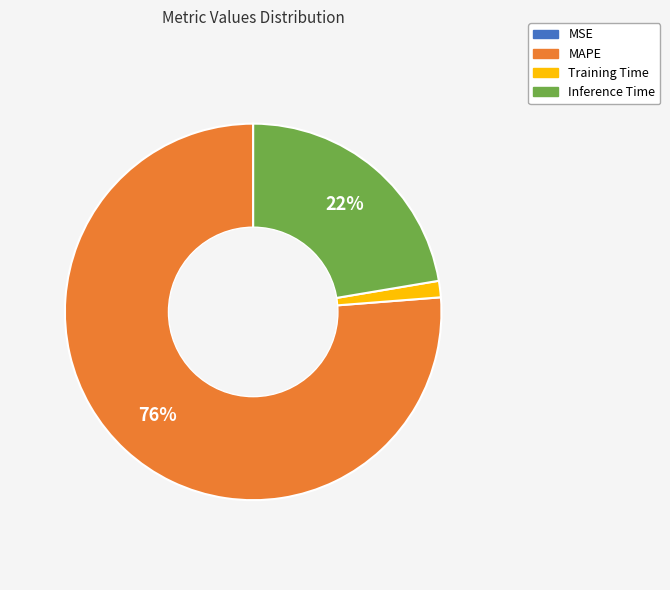

The MAPE slice represents 76% of the pie. True or false?

True